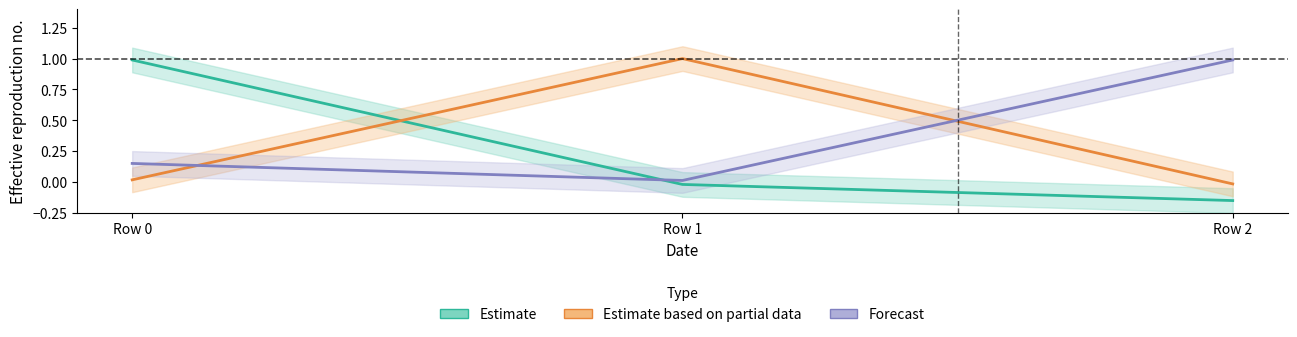

What is the sum of the Estimate based on partial data values at Row 0 and Row 1?

1.0